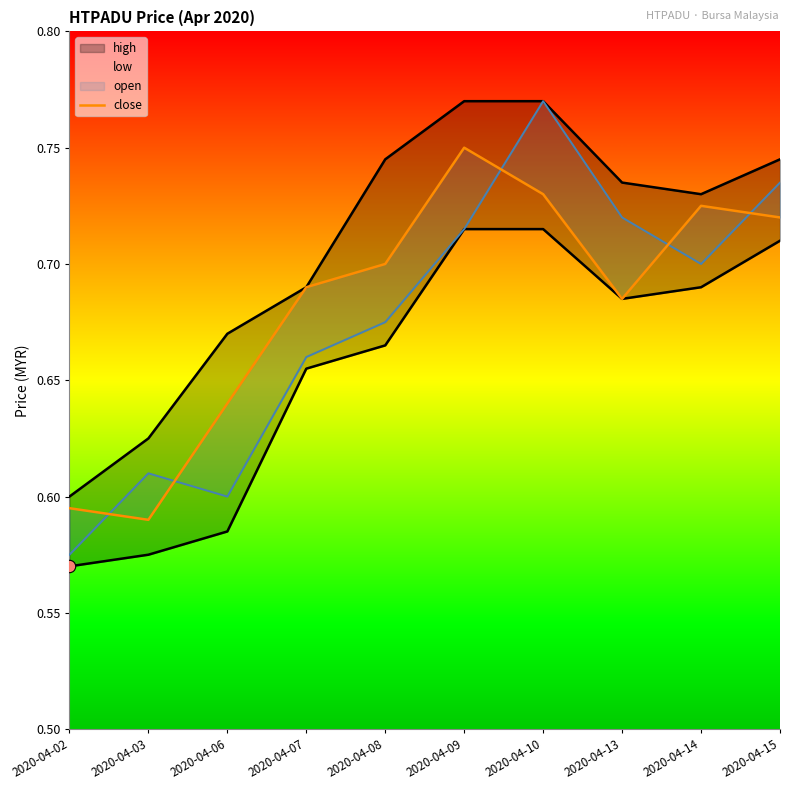

Is the value of open at 2020-04-03 greater than the value of low at 2020-04-14?

No